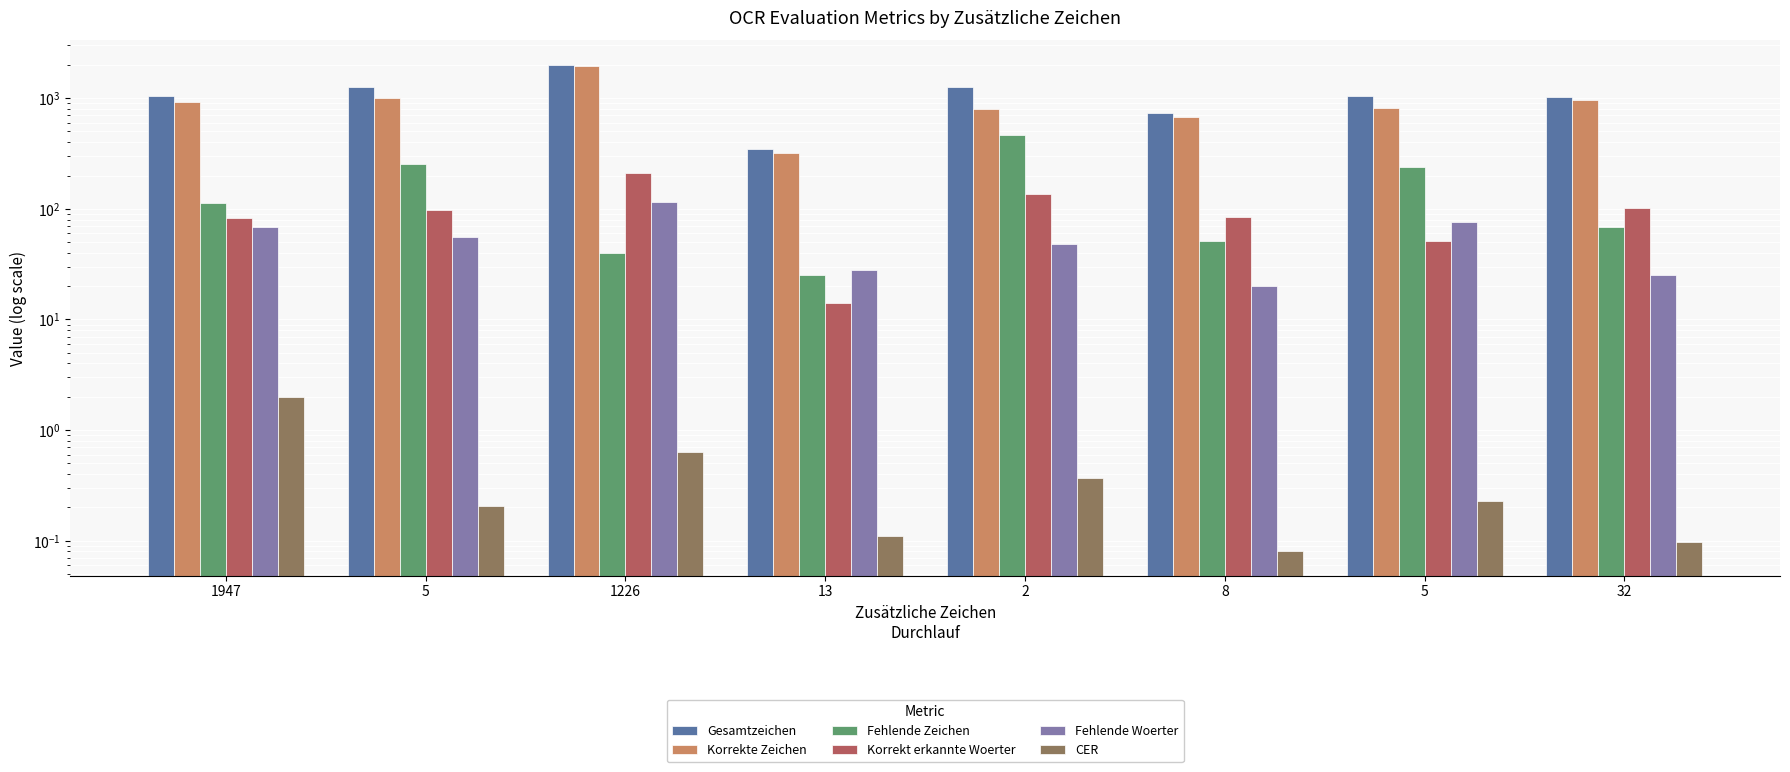

Which series has the largest total across all categories?

Gesamtzeichen